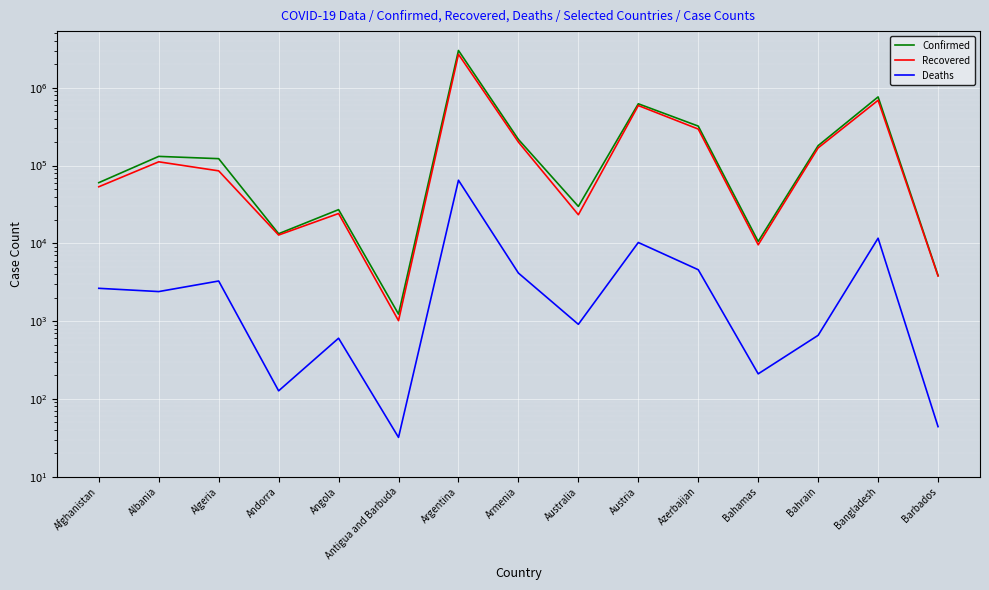

Is it true that Deaths equals 657 at Bahrain?

True